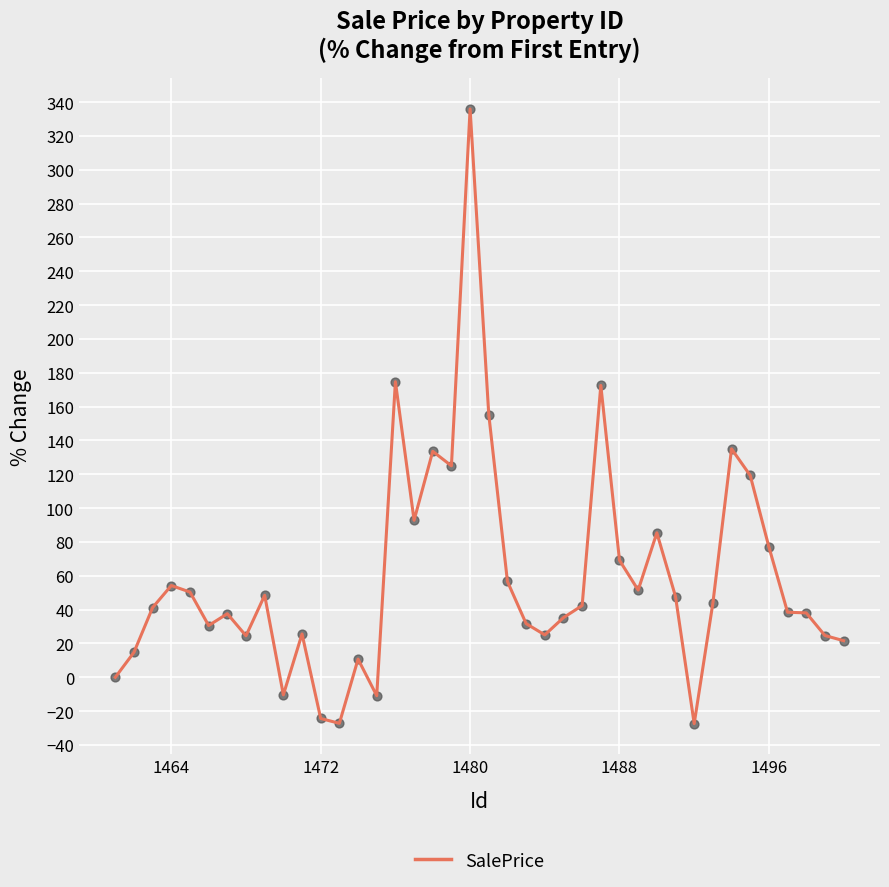

What is the greatest value displayed?

335.9